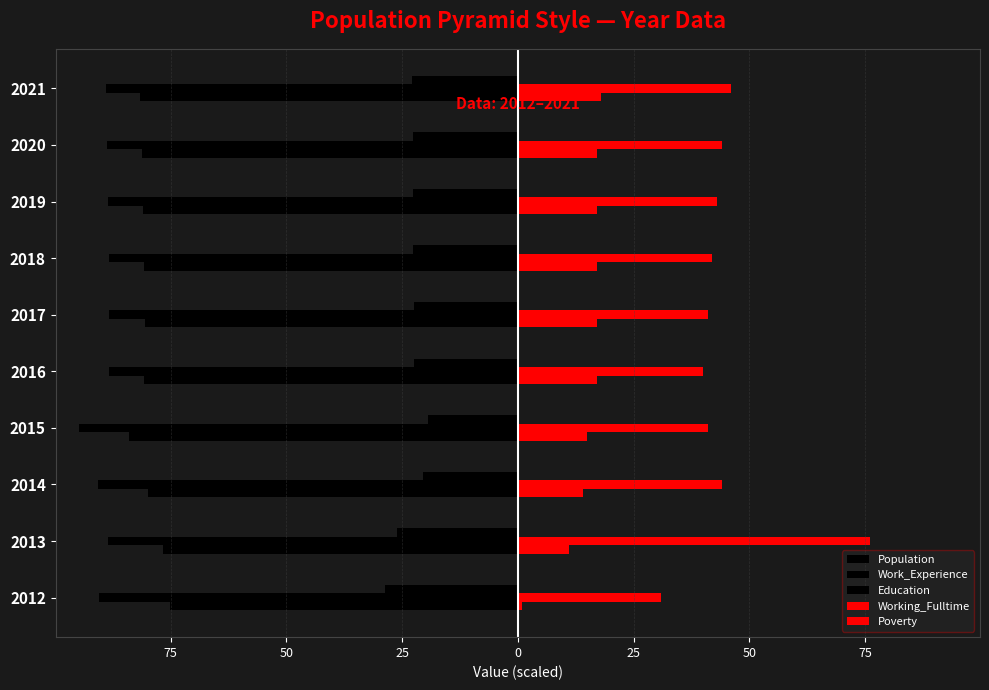

Which series has the largest total across all categories?

Working_Fulltime